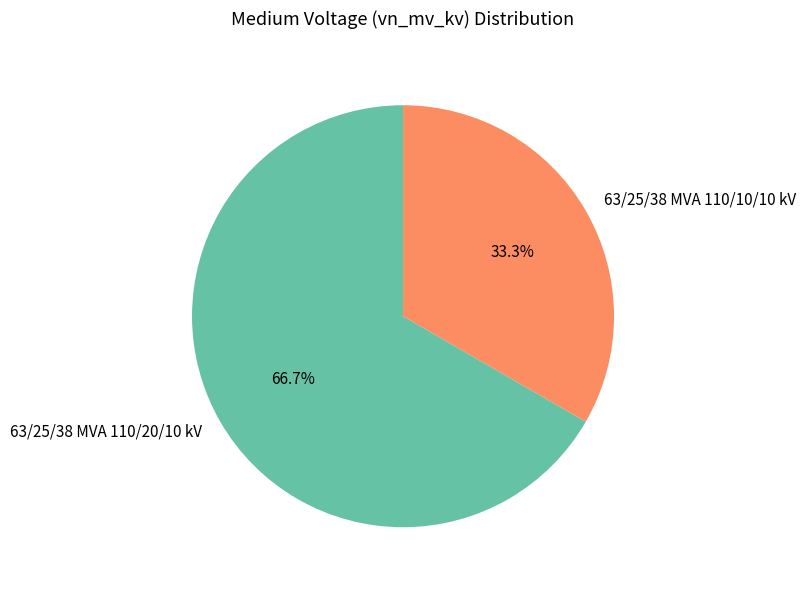

What is the largest slice in the pie chart?

63/25/38 MVA 110/20/10 kV